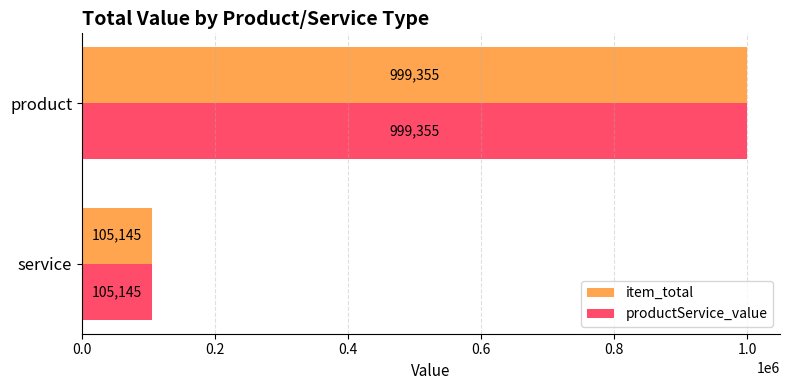

List the labels in order of item_total value, smallest first.

service, product